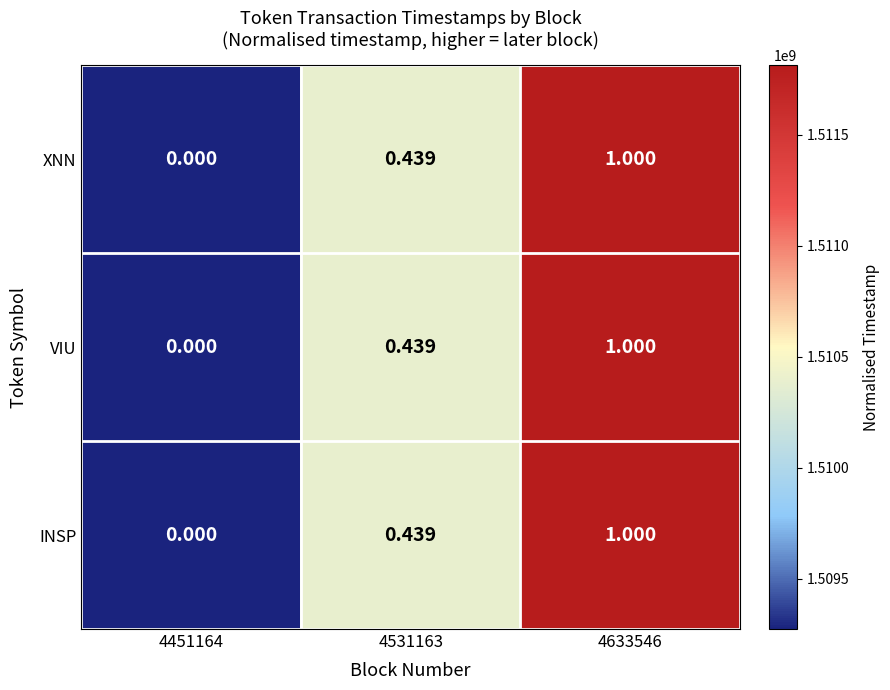

Is the value of VIU at 4531163 greater than the value of XNN at 4633546?

No